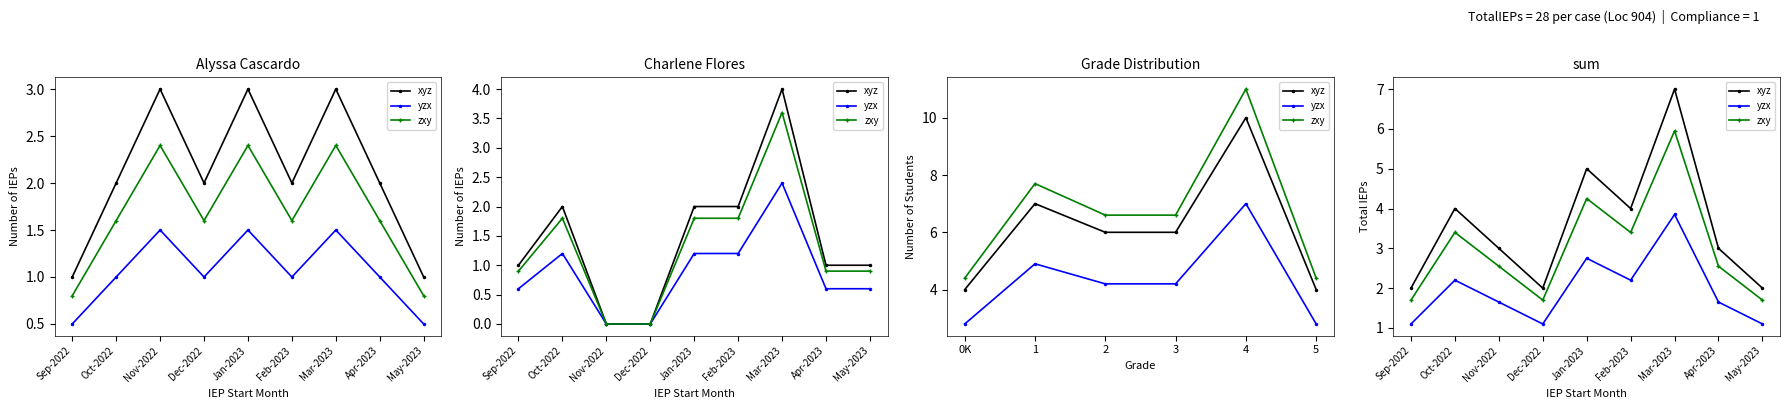

What is the total value across all series at Feb-2023?

9.6